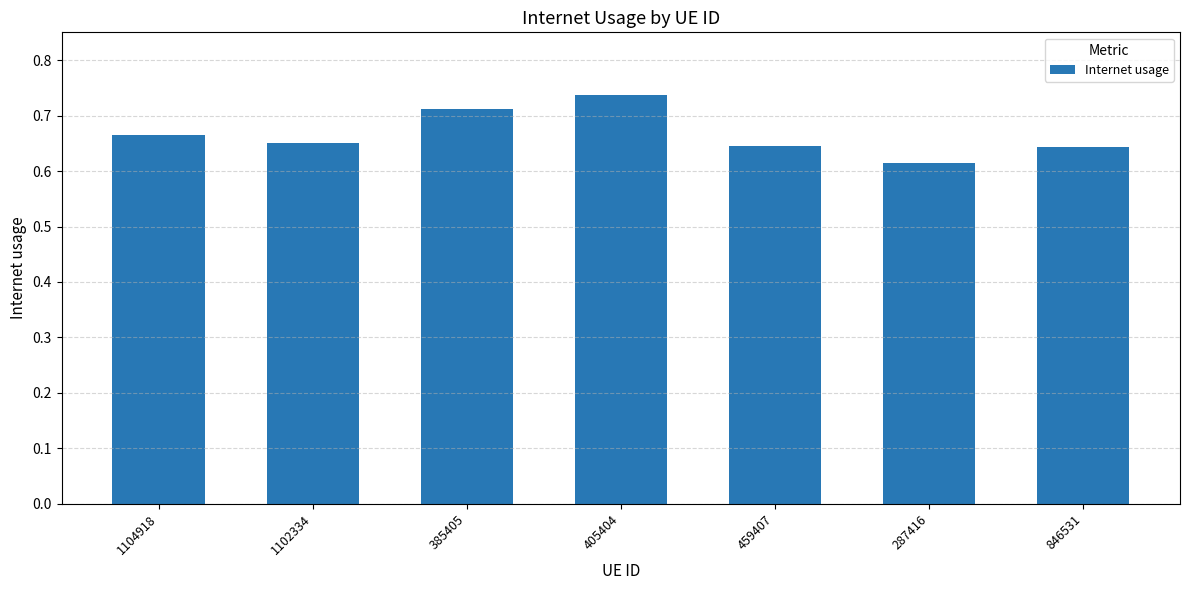

How many values are between 0 and 1?

7